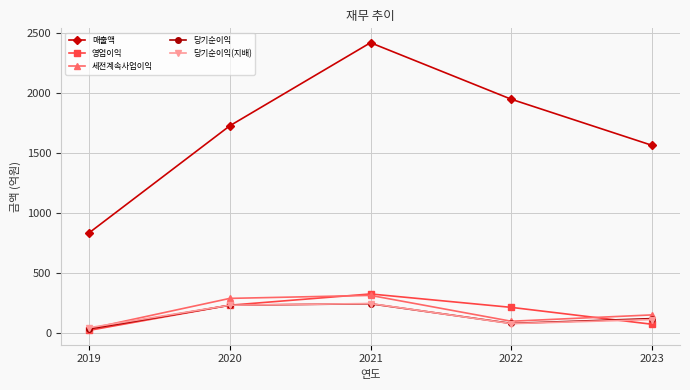

At which category does 매출액 reach its first local peak?

2021